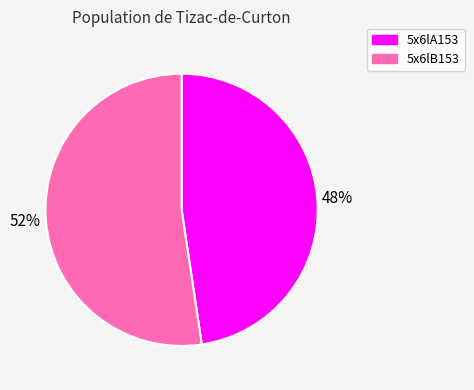

What is the ratio of the value at 5x6lA153 to the value at 5x6lB153?

0.9